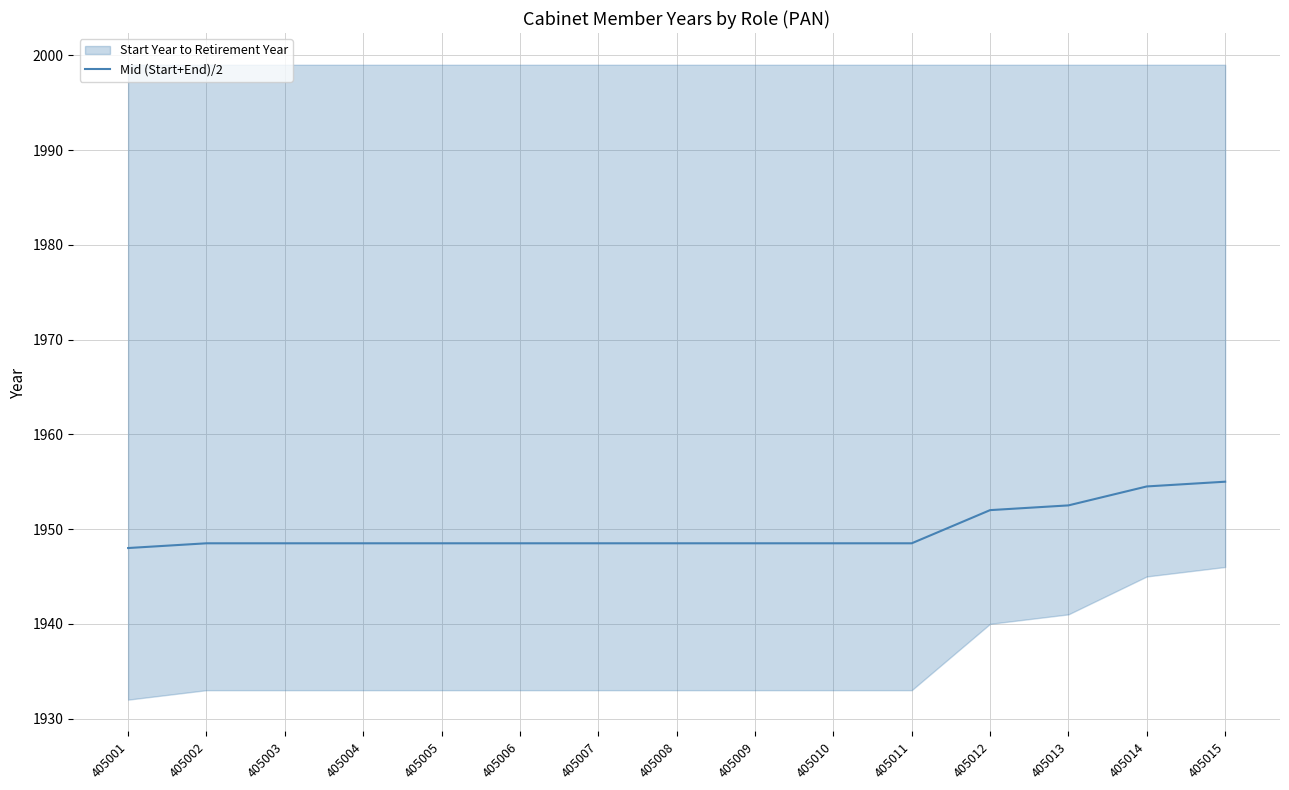

What is the sum of all values?

29247.0